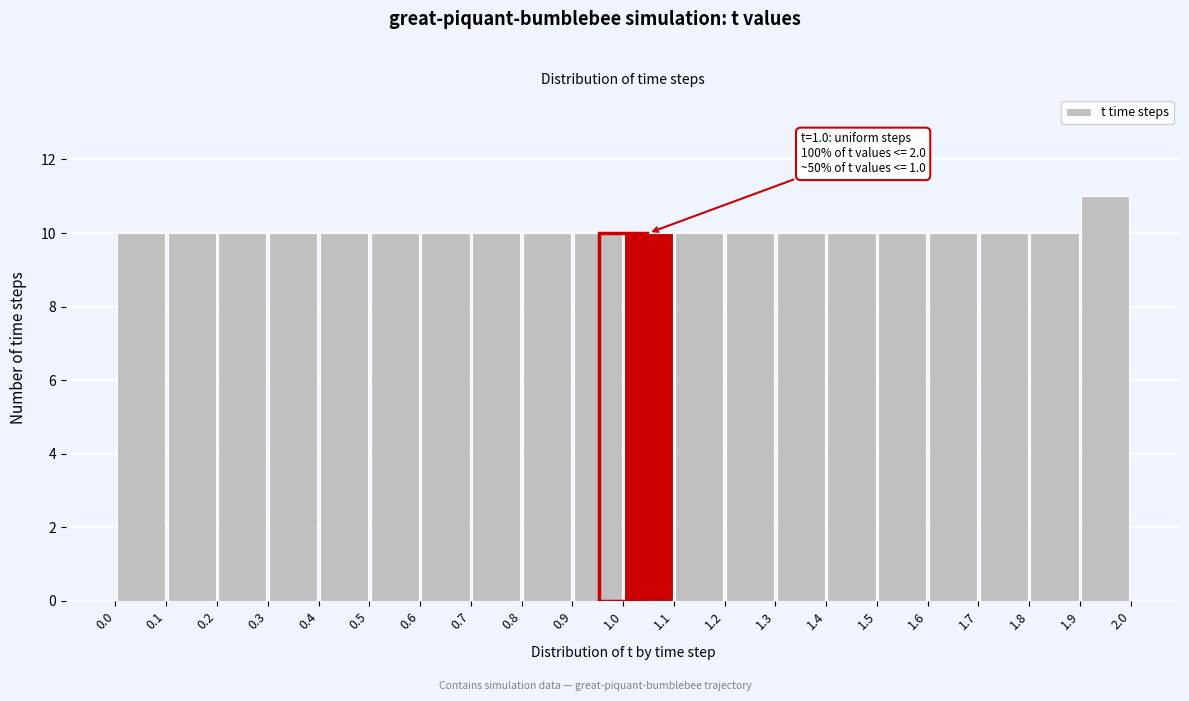

Which range on the x-axis has the tallest bar?

1.9 to 2.0